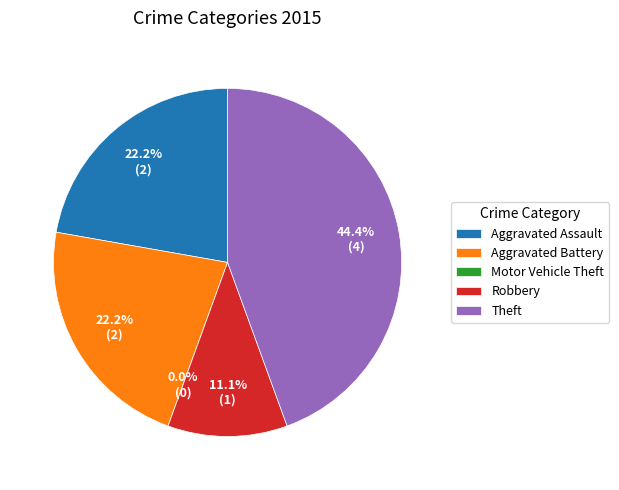

Which category has the smallest portion of the pie?

Motor Vehicle Theft